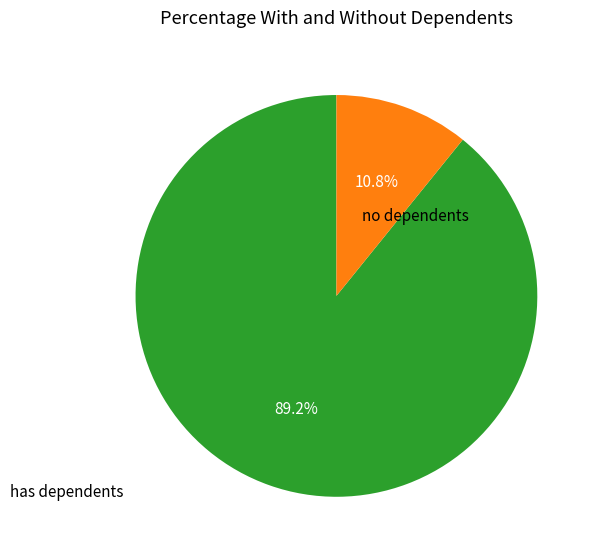

Which slice is the smallest?

no dependents